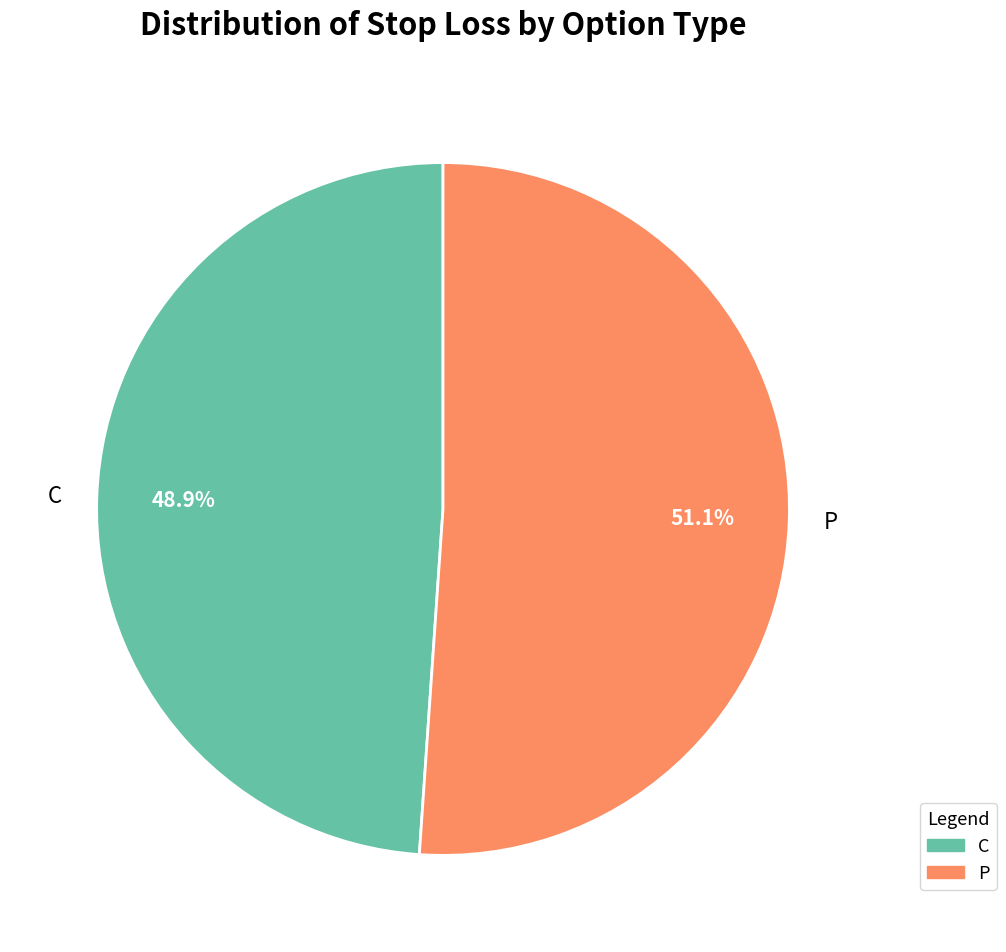

Rank the categories by value from highest to lowest.

P, C